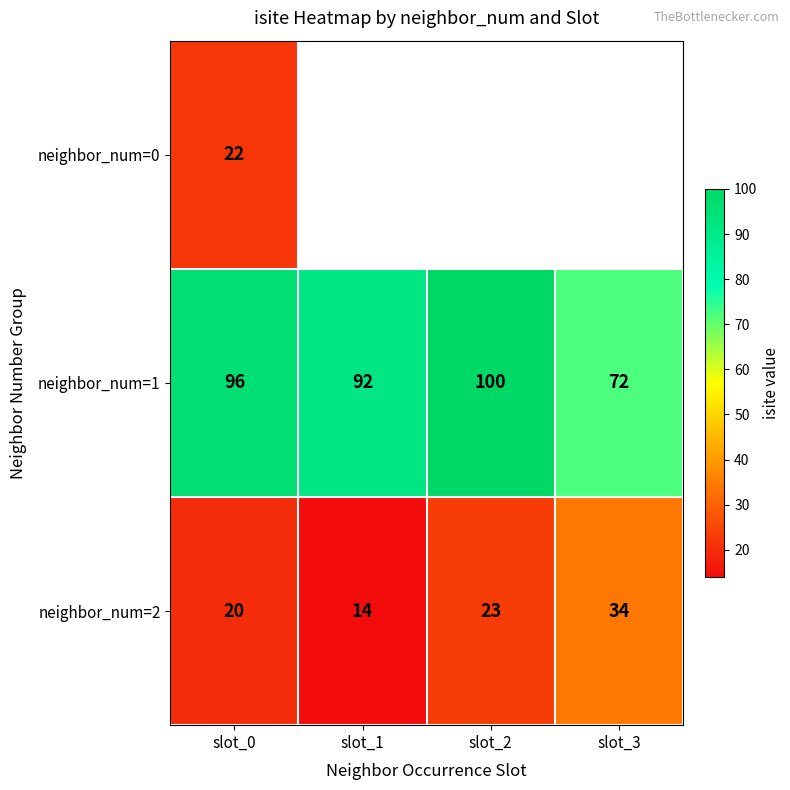

Is it true that neighbor_num=1 equals 72 at slot_3?

True